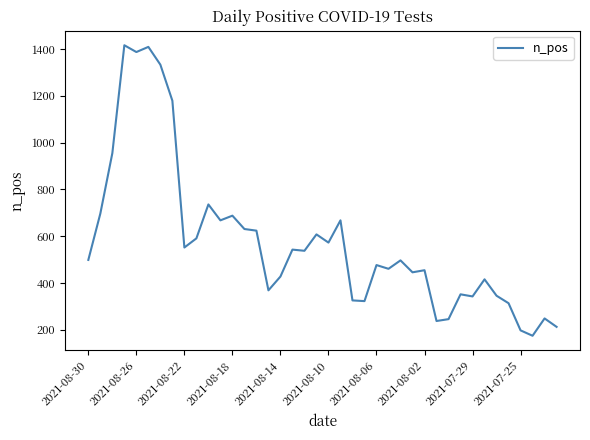

What is the maximum value shown in the chart?

1416